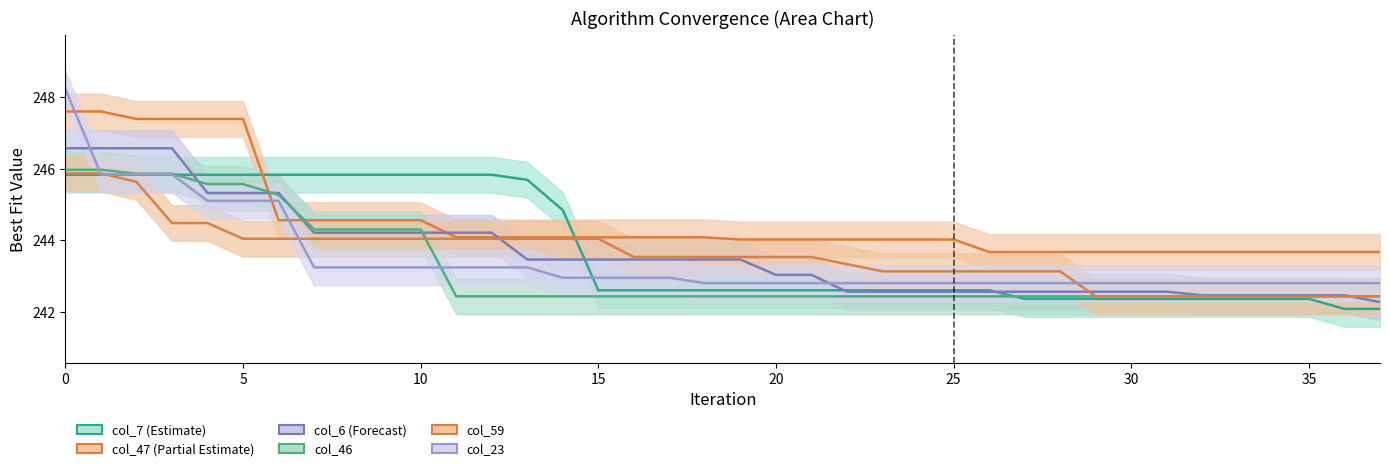

Is it true that col_7 equals 431.8 at 23?

False